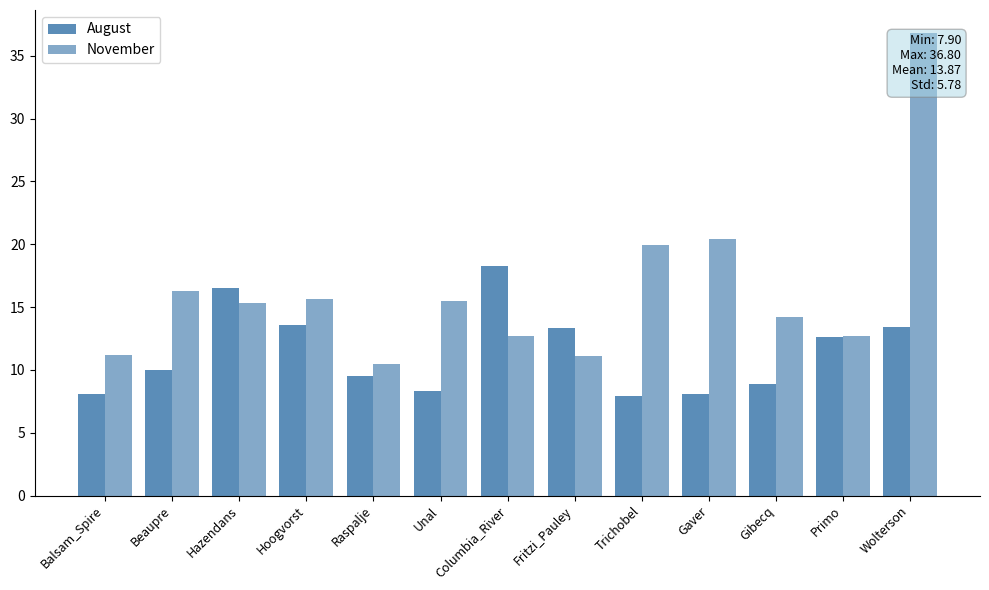

At Trichobel, list the series in order from largest to smallest.

November, August